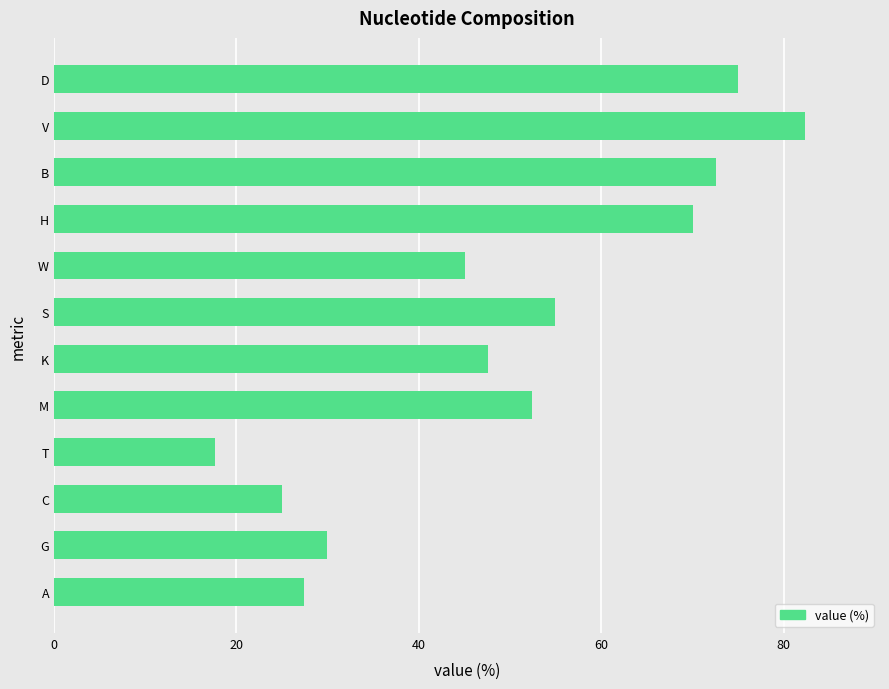

What is the approximate value at D?

75.0